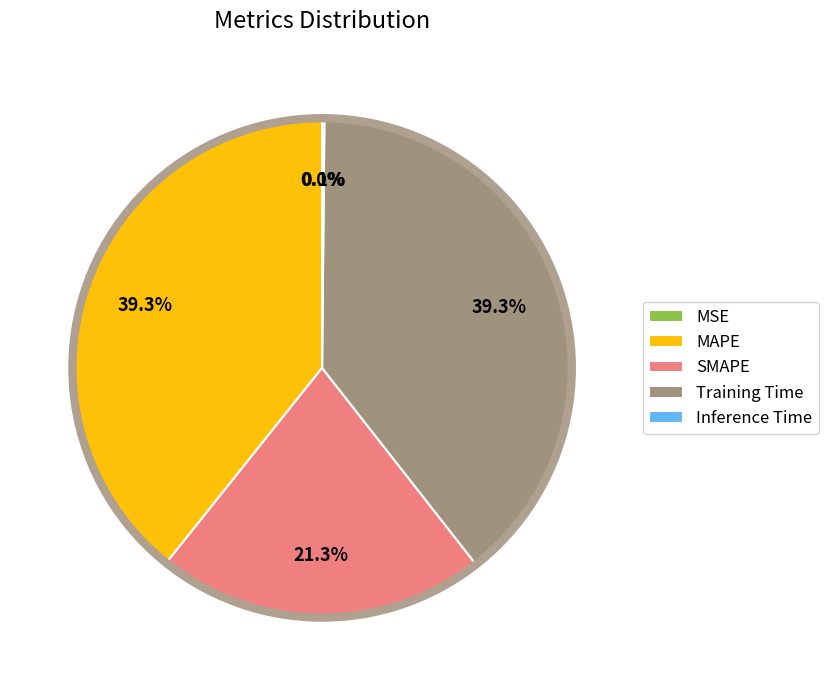

What percentage is NOT represented by SMAPE?

78.7%